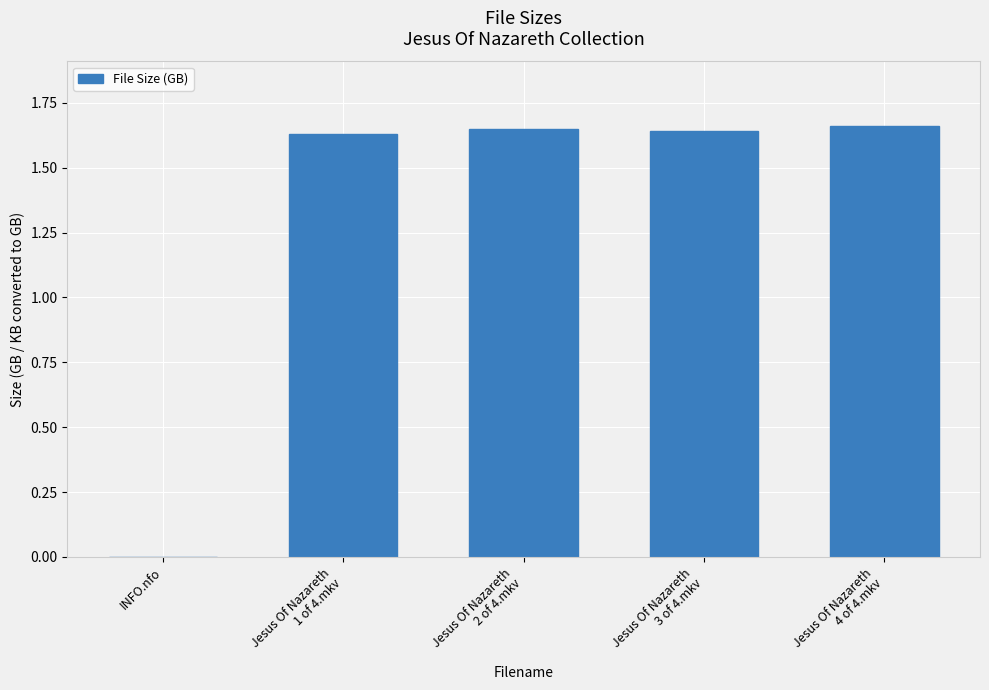

How many data points are above 1?

4